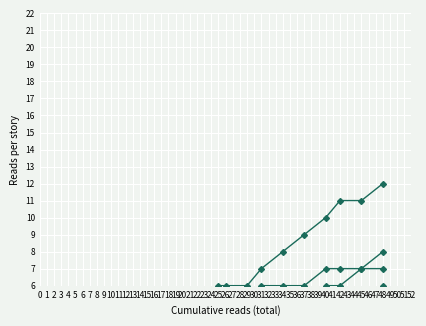

Between 25 and 48, which is larger?

48